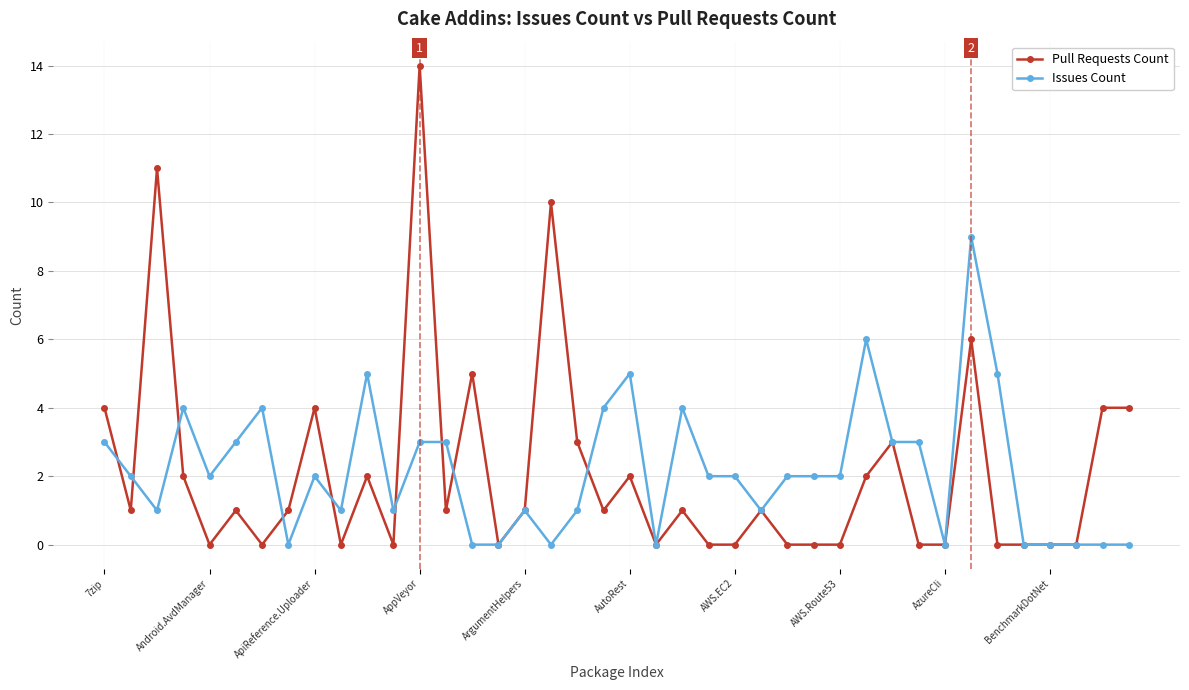

What is the maximum value shown in the chart?

14